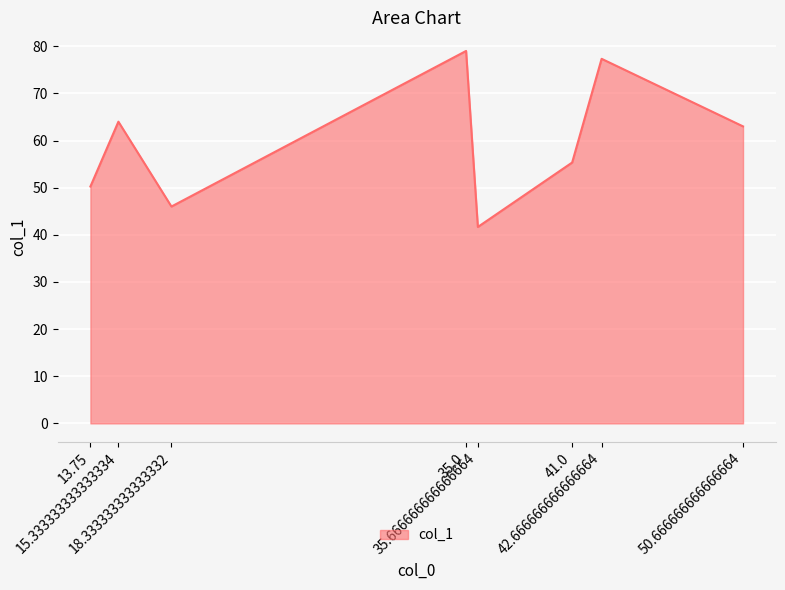

What is the difference between the maximum and minimum values?

37.3